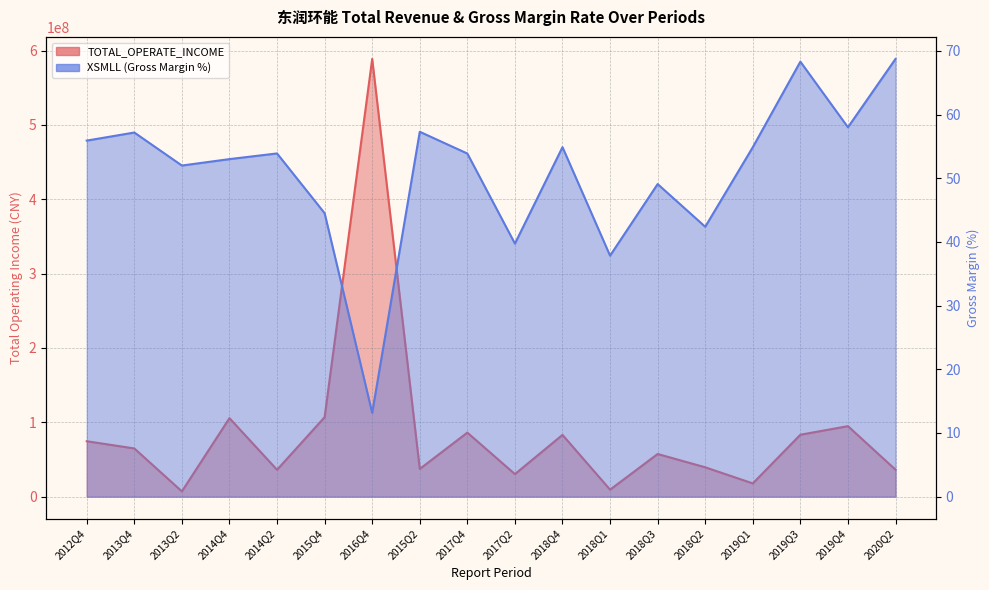

True or false: TOTAL_OPERATE_INCOME has more than 2 points higher than both neighbors.

True